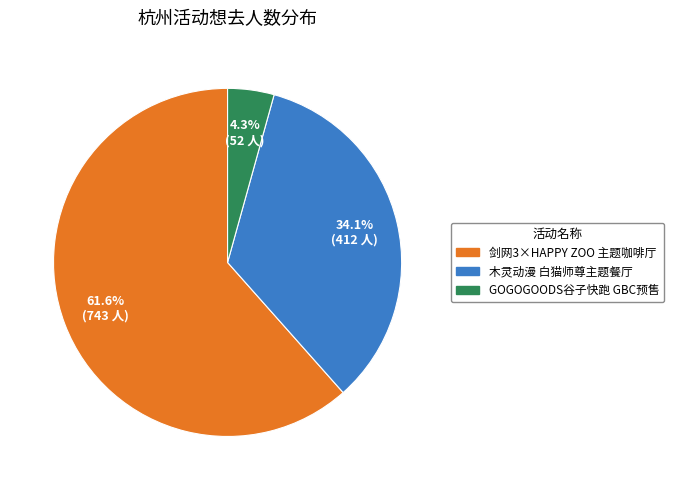

Is there any slice that represents more than half of the pie?

Yes